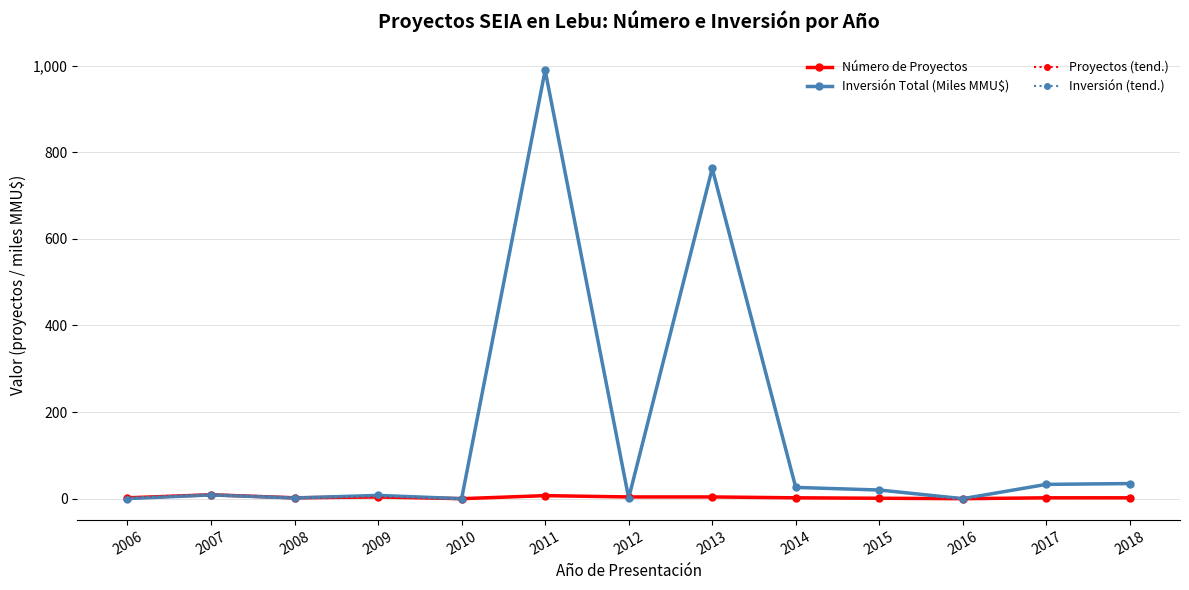

Does the chart have visible grid lines?

Yes